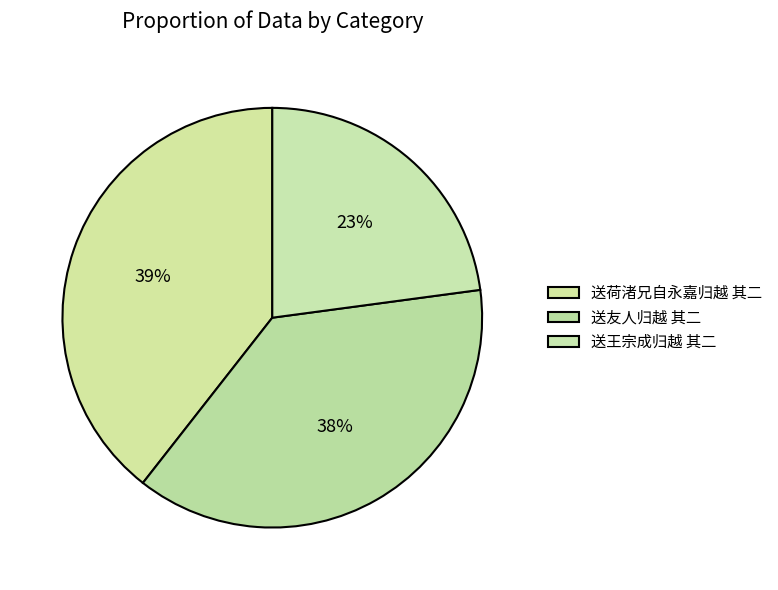

Count the number of slices in the pie.

3